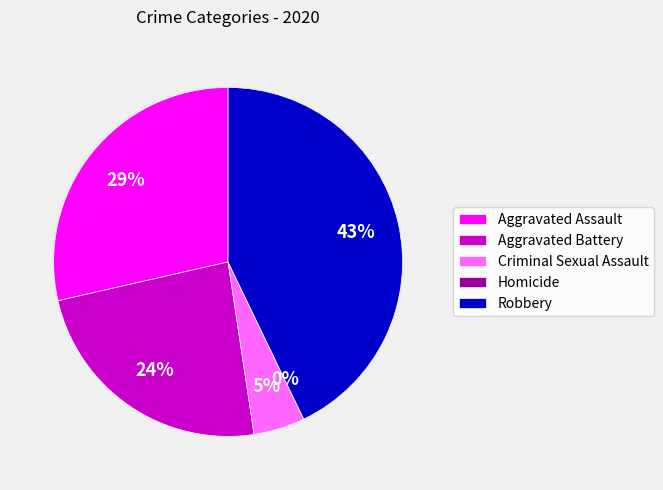

What percentage is the Aggravated Assault slice, to the nearest percent?

29%